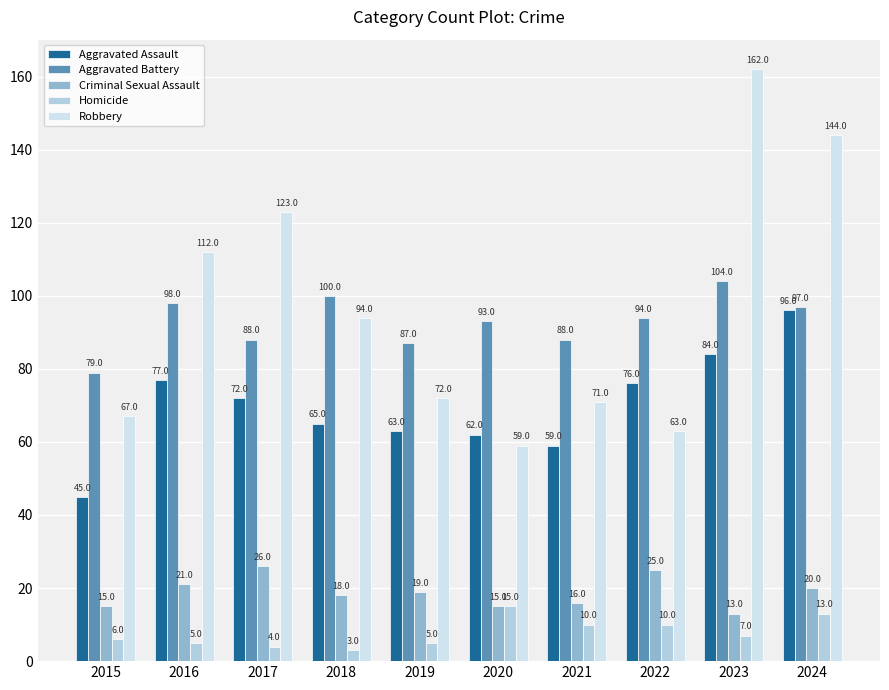

Does the chart contain any negative values?

No